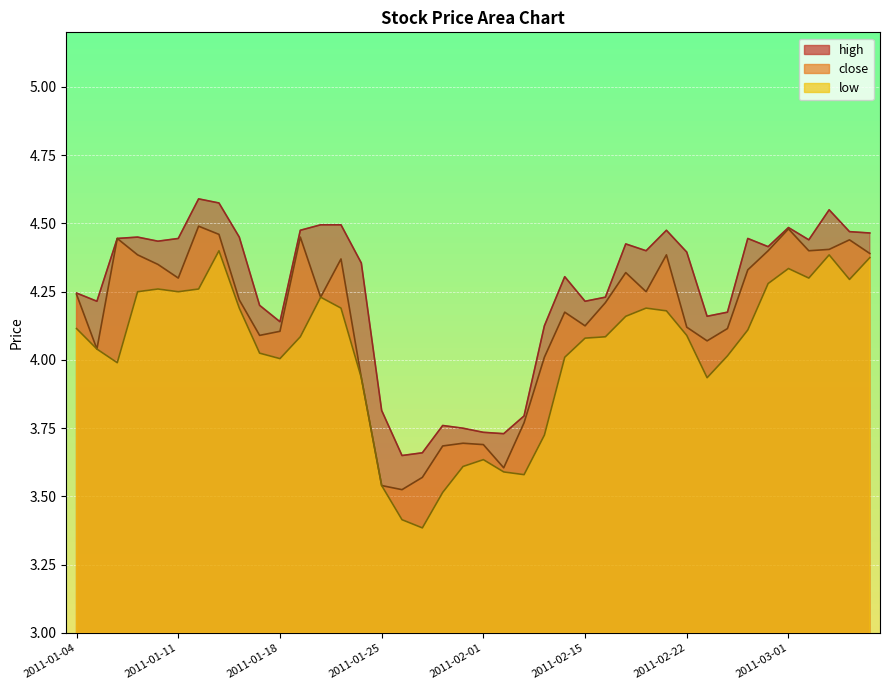

Which series has the largest range (max minus min)?

low